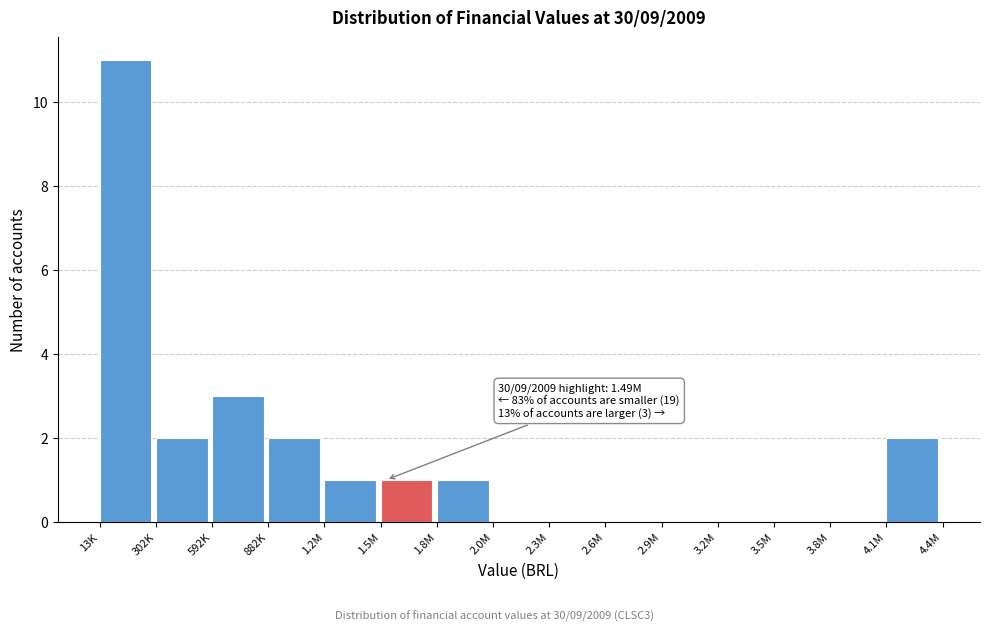

Reading right to left, what are all the values shown in this chart?

4.1M=2	3.8M=0	3.5M=0	3.2M=0	2.9M=0	2.6M=0	2.3M=0	2.0M=0	1.8M=1	1.5M=1	1.2M=1	882K=2	592K=3	302K=2	13K=11